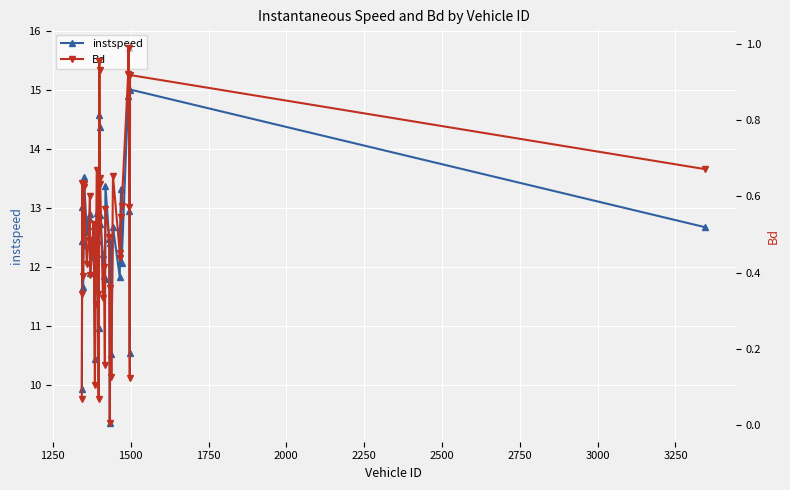

What is the lowest value of the instspeed series?

9.4